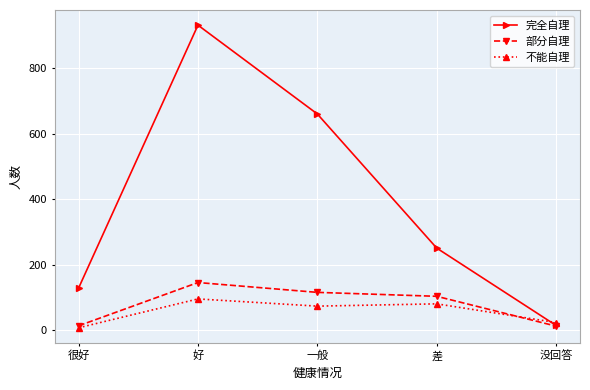

Where is 完全自理 nearest to the value 473?

一般